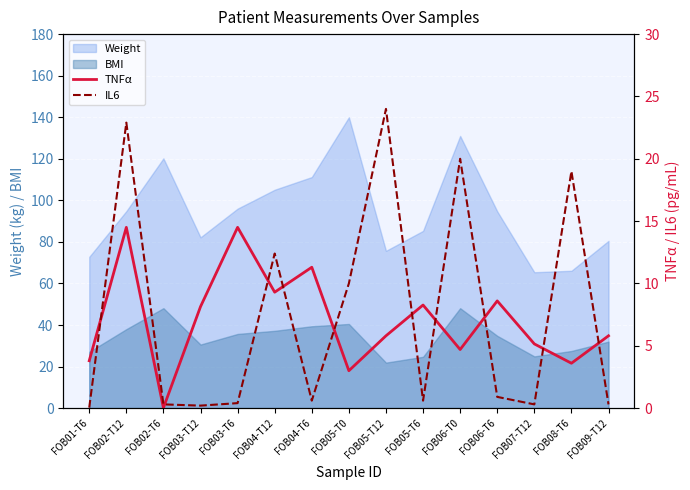

Which series ends up on top after the final intersection of TNFα and IL6?

TNFα